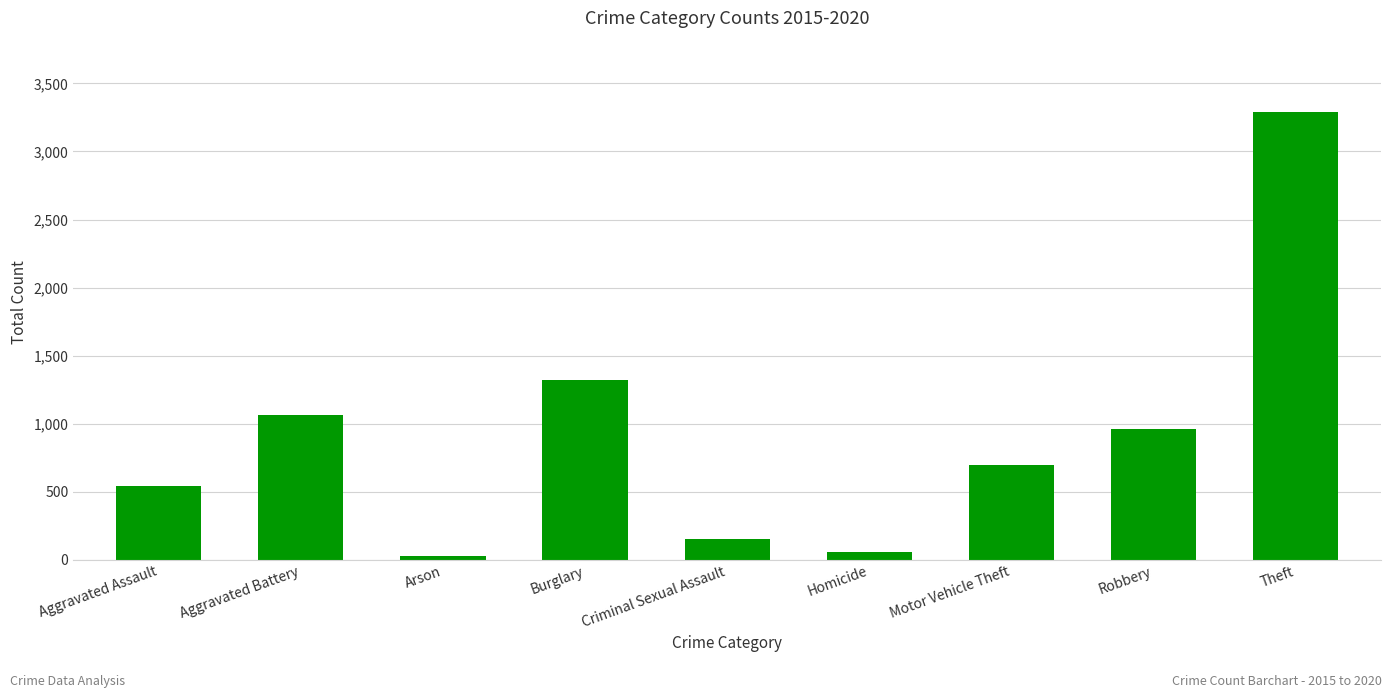

What is the label of the 3rd bar from the left?

Arson